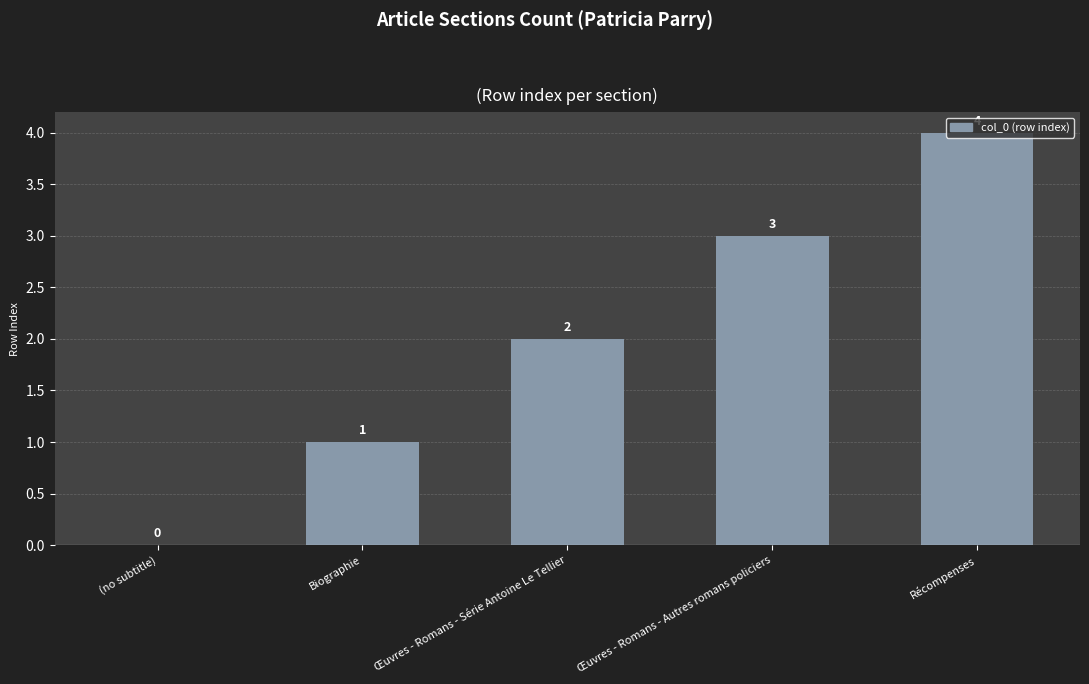

Reading right to left, transcribe all the data shown in this chart.

4	3	2	1	0